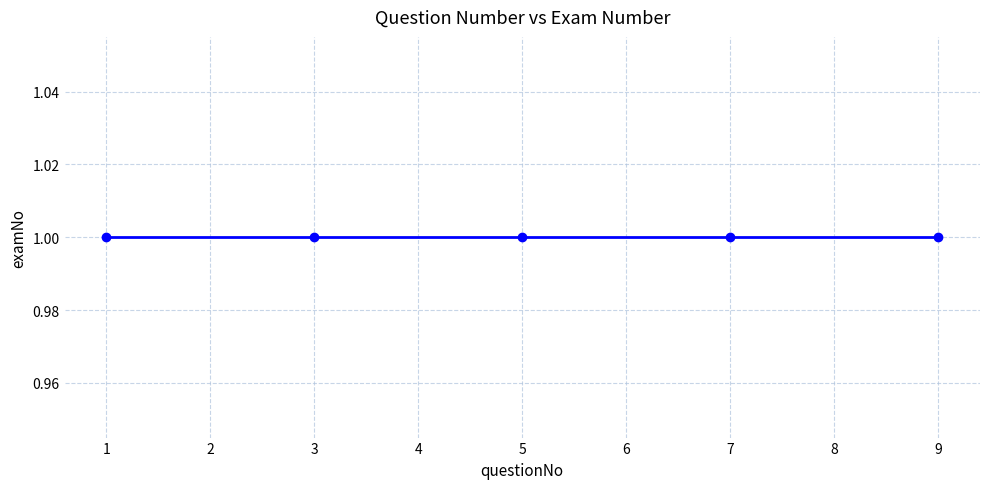

Which category has the highest value across all series?

1